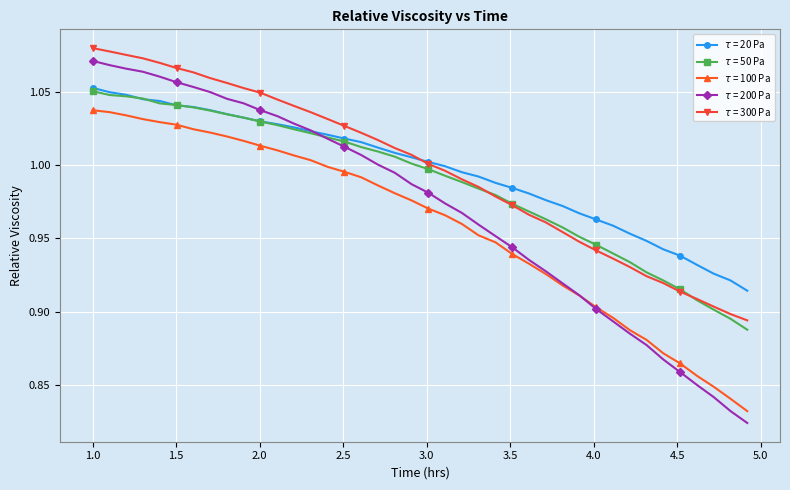

At how many categories does at least one series exceed 0?

40